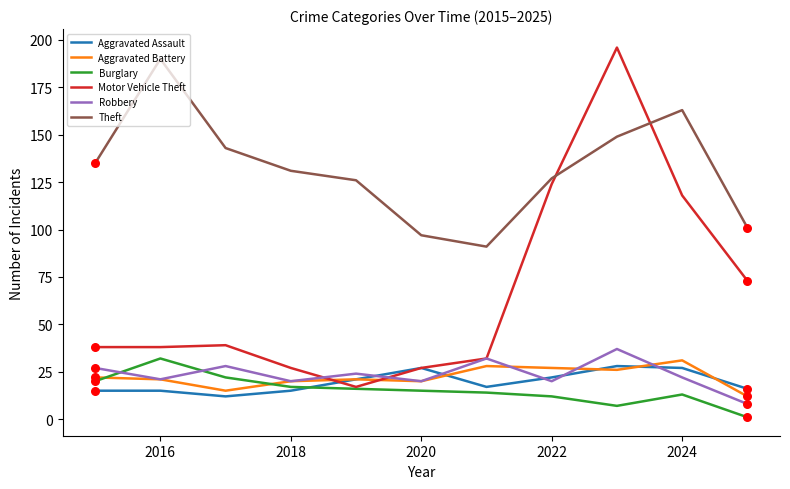

Which series has the widest spread of values?

Motor Vehicle Theft